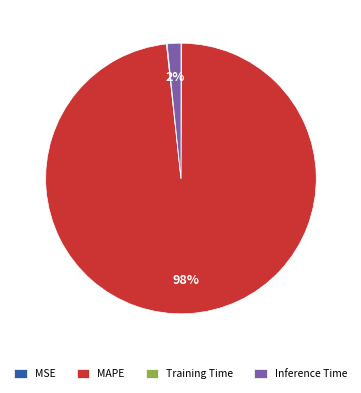

What percentage is the MAPE slice, to the nearest percent?

98%